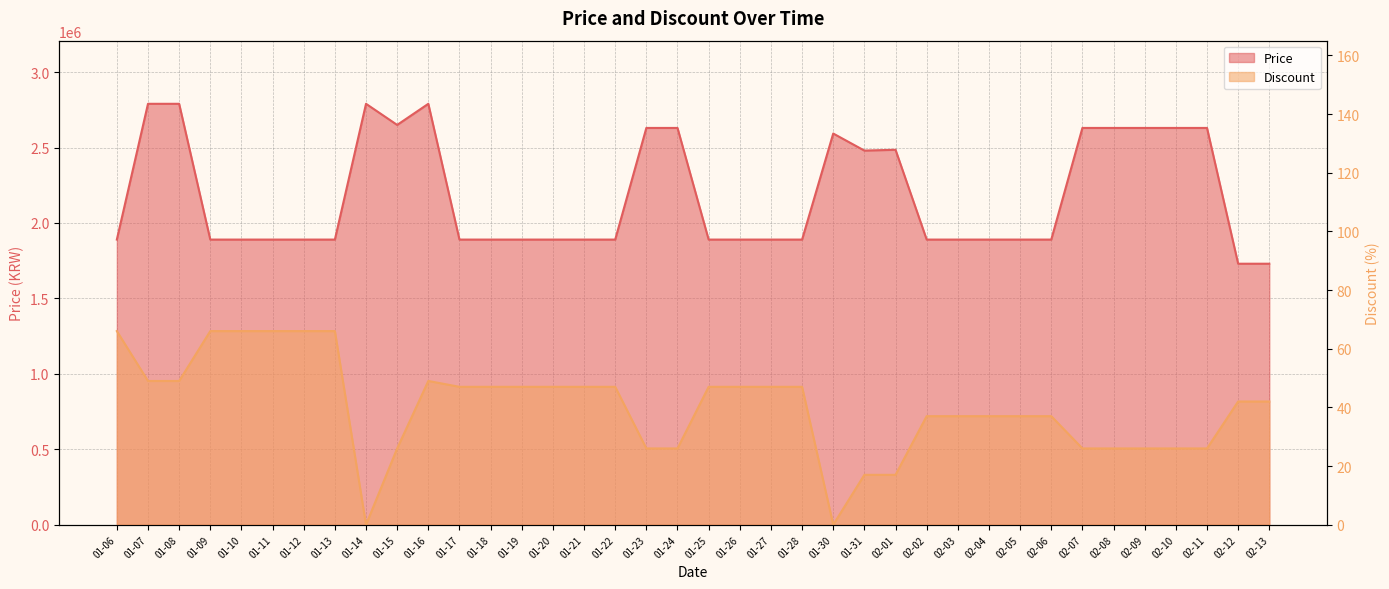

What is the difference between the maximum and minimum values in the Discount series?

66